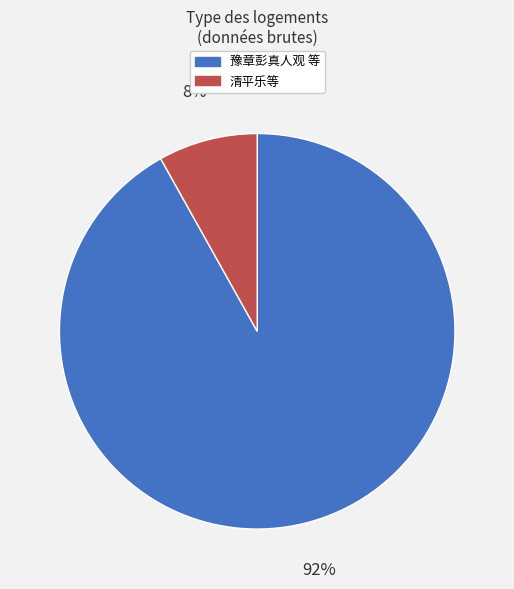

Is there any slice that represents more than half of the pie?

Yes